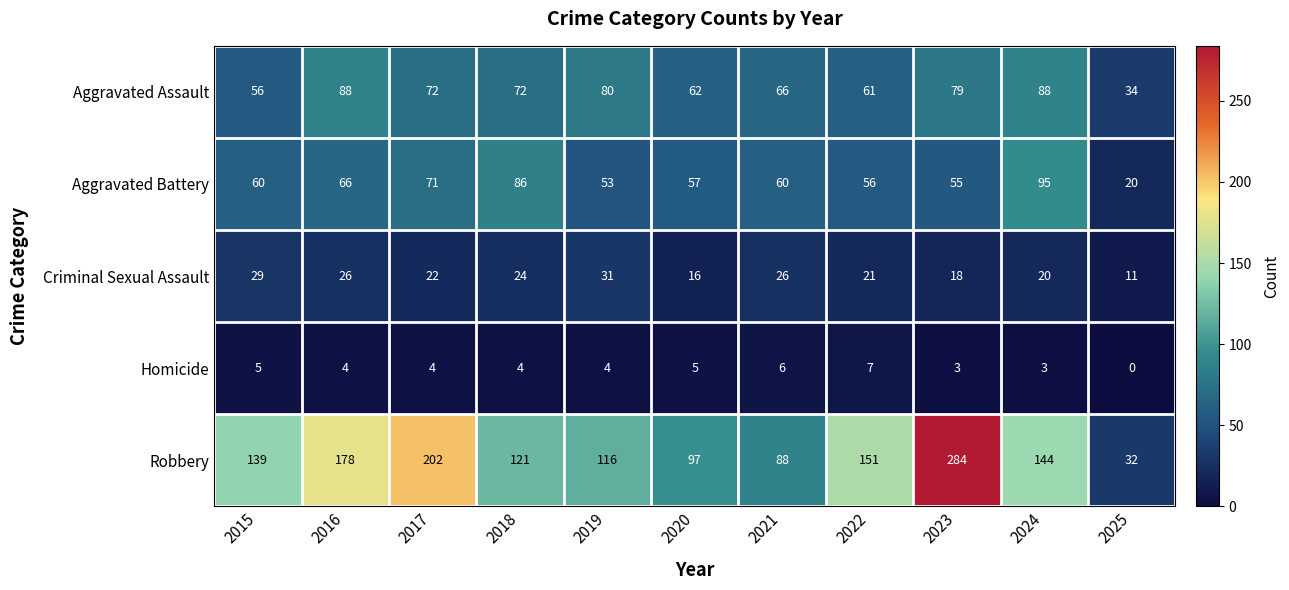

How many categories are shown in the chart?

11